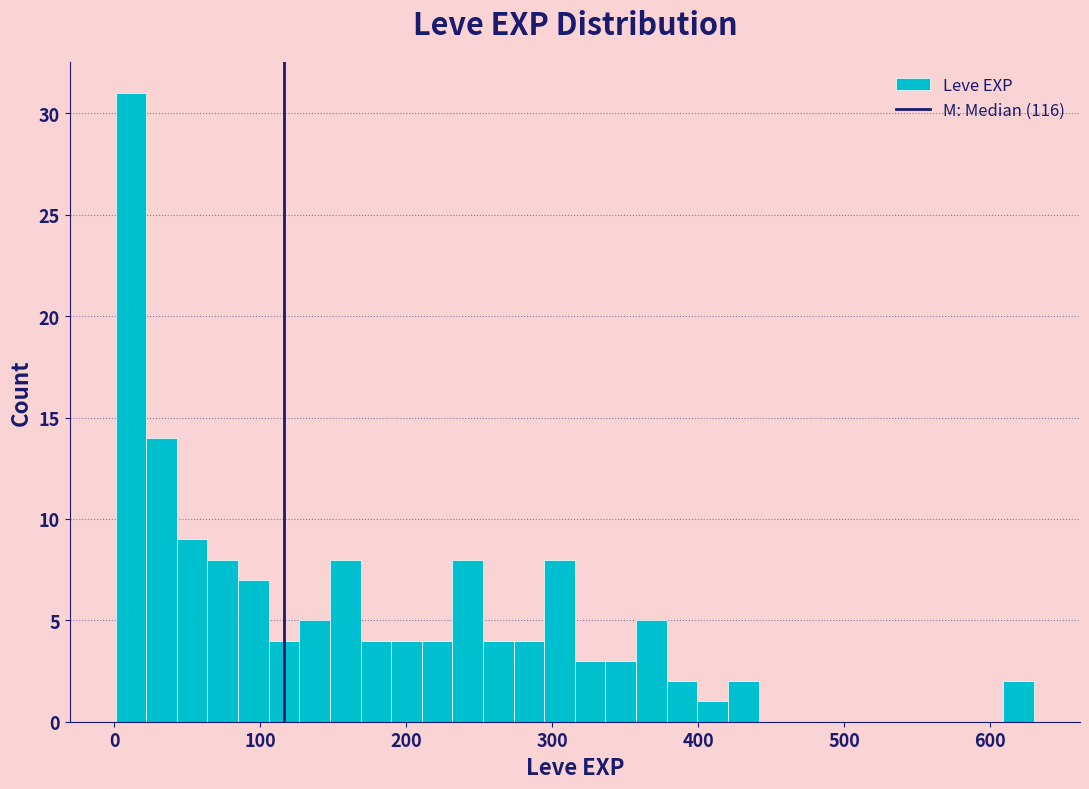

Around what value on the x-axis is the tallest bar? Give the approximate position of its centre, as read against the axis.

10